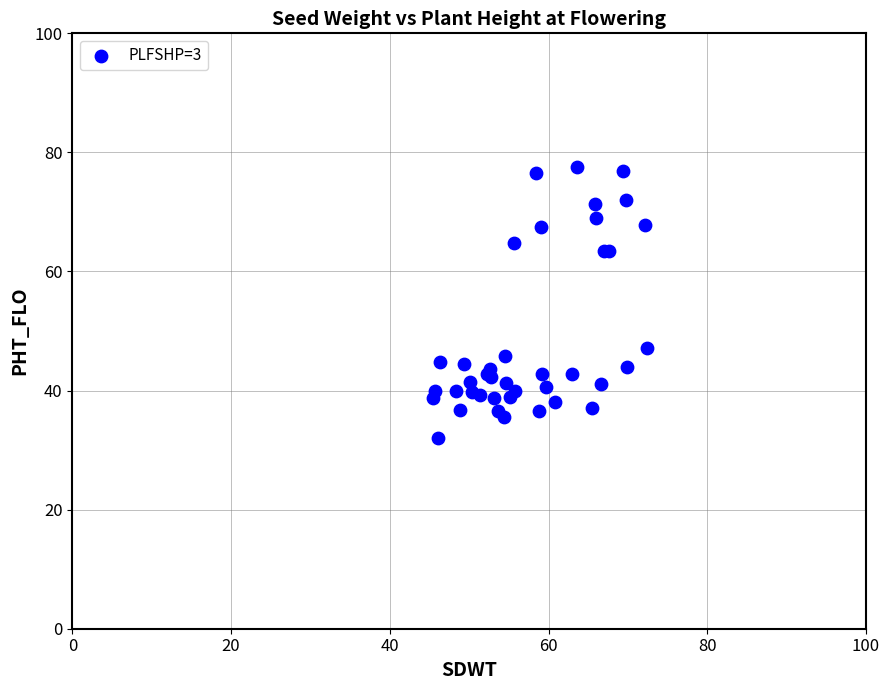

What Y value in the scatter plot is closest to 54?

47.1